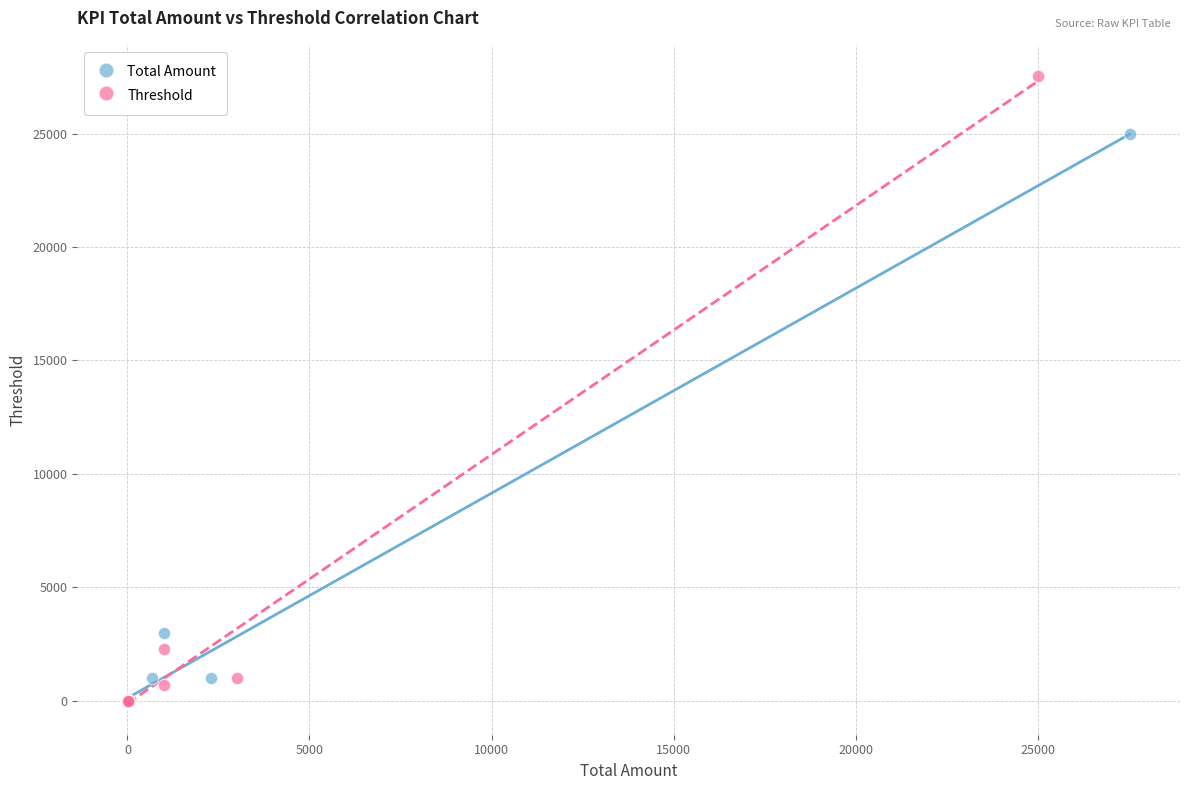

Which series has the widest spread of Y values?

Threshold